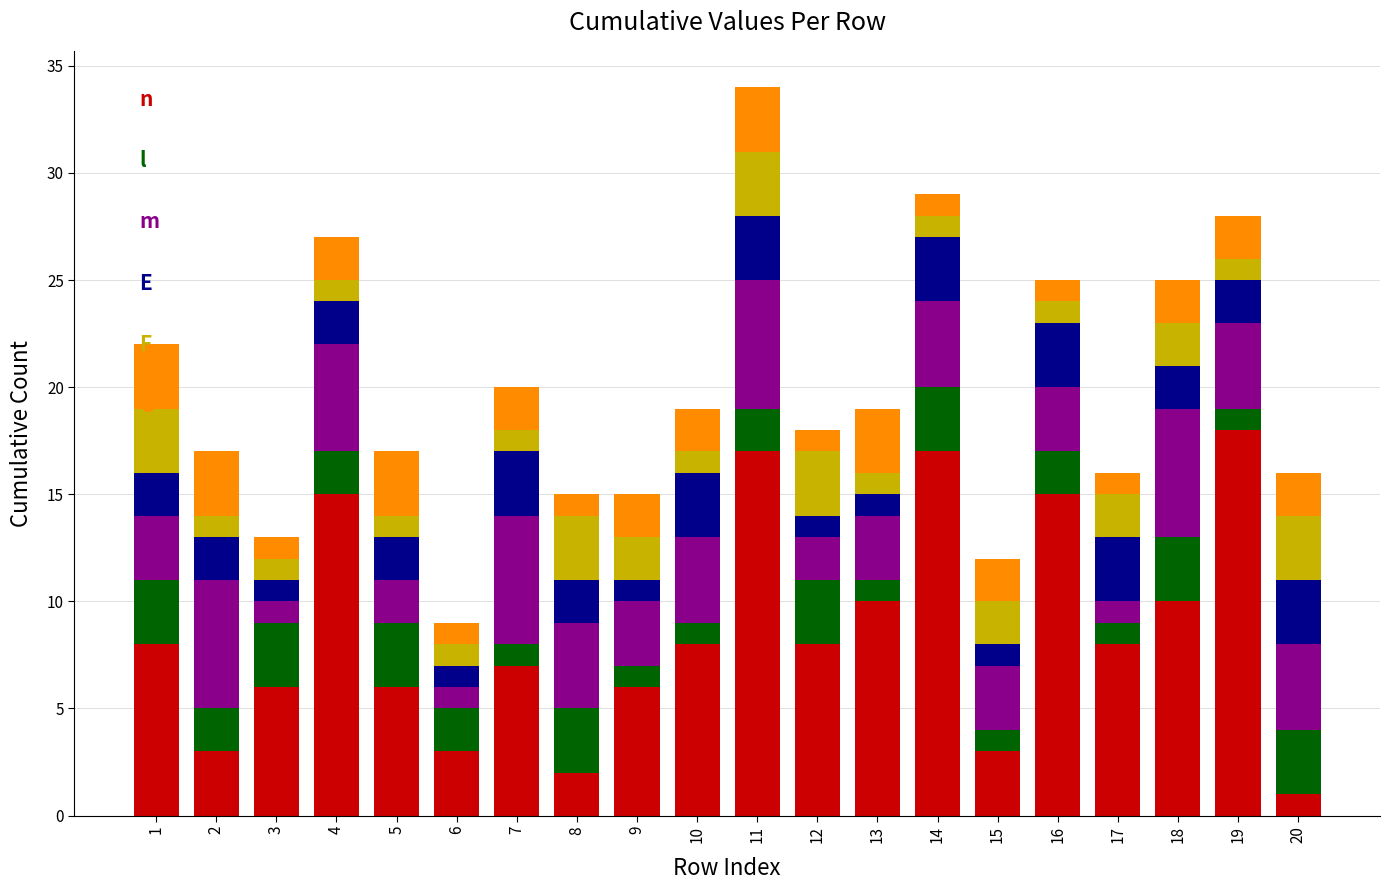

At which category is the sum across all series the highest?

11